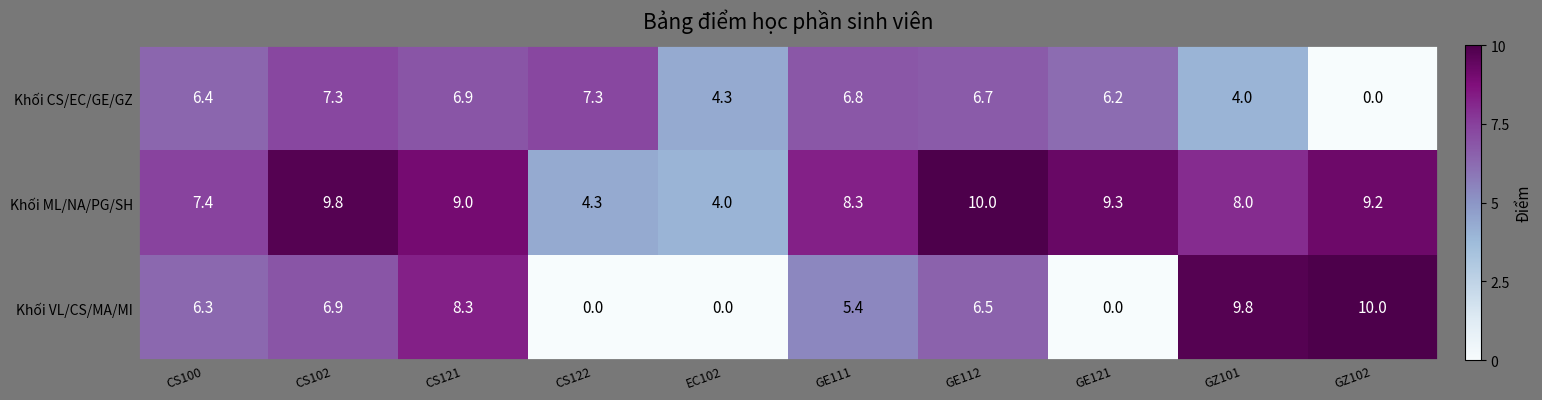

True or false: Khối VL/CS/MA/MI has a value of -3.7 at EC102.

False